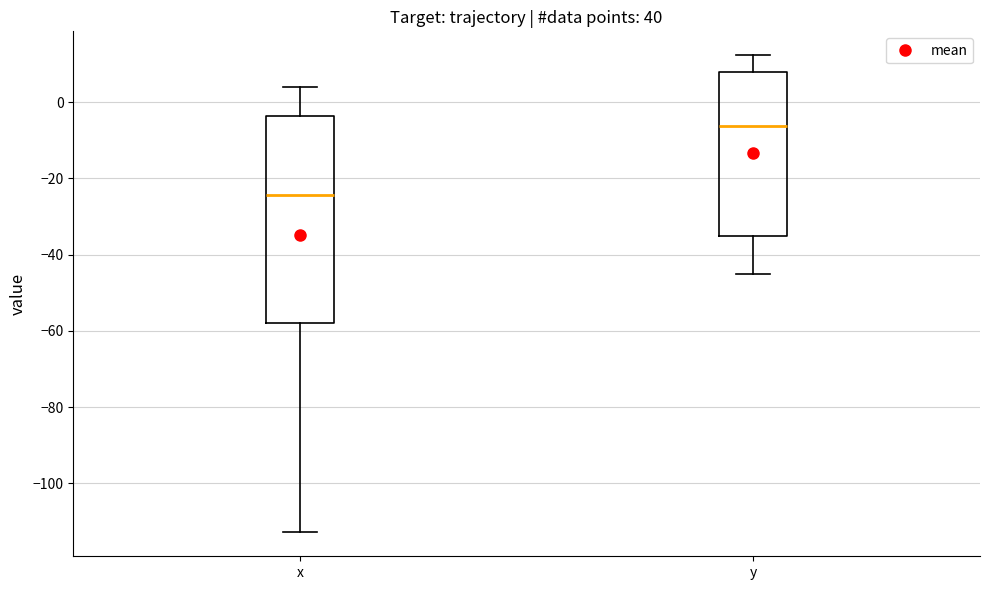

Which box is the tallest, from its lower edge to its upper edge?

x